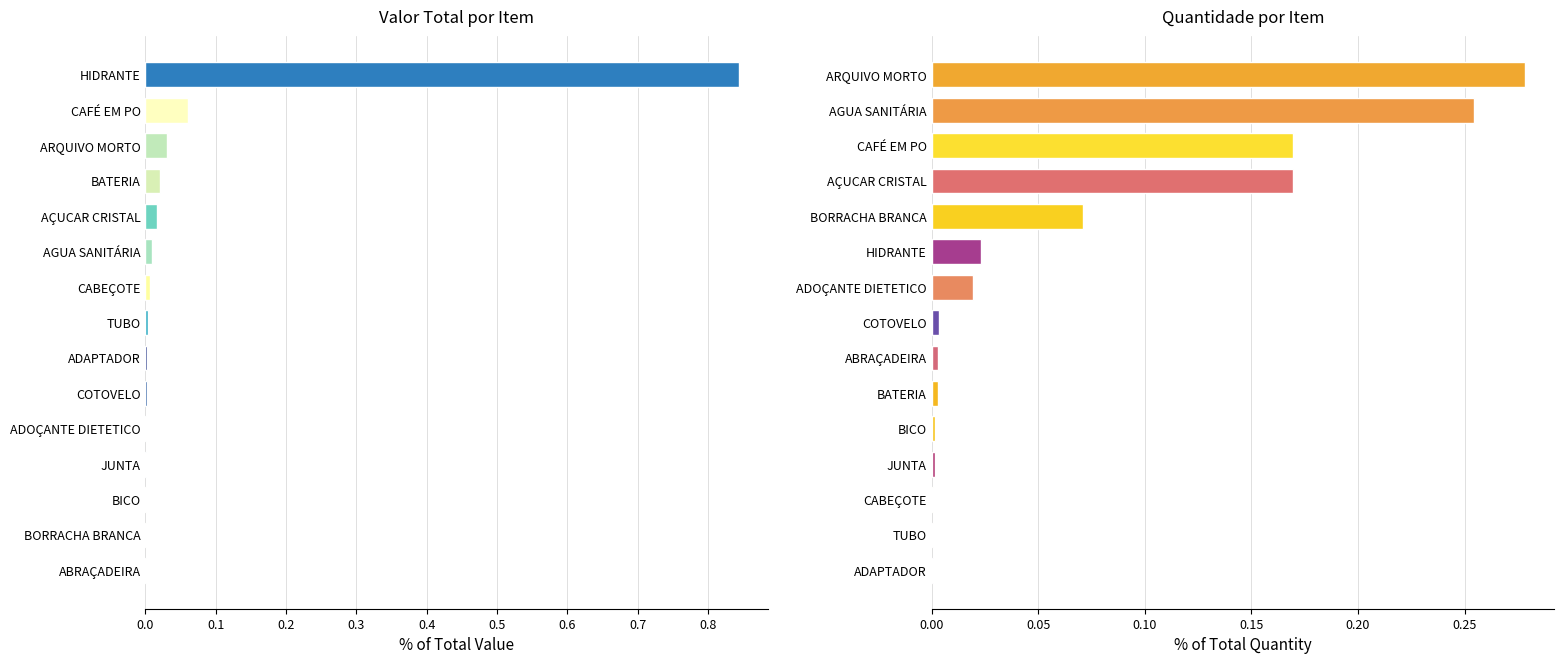

Is the value of QUANTIDADE at 0.6 greater than the value of VALOR TOTAL at 0.2?

Yes